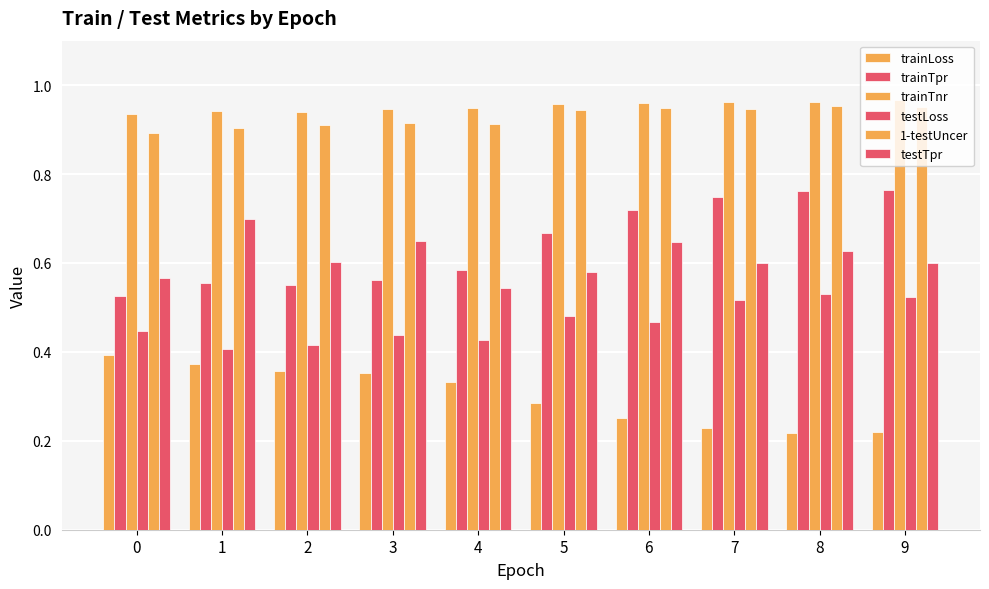

The value of trainTnr at 5 is 1.0. True or false?

True